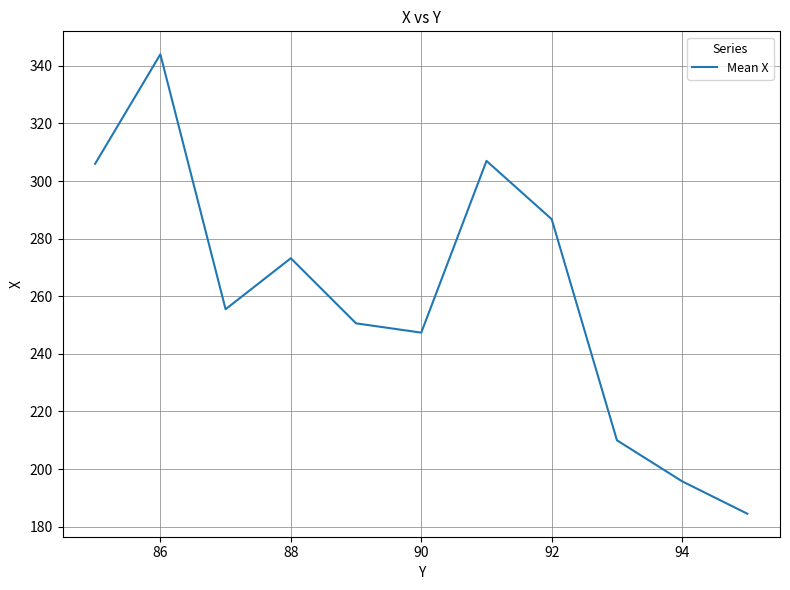

What is the greatest value displayed?

344.0